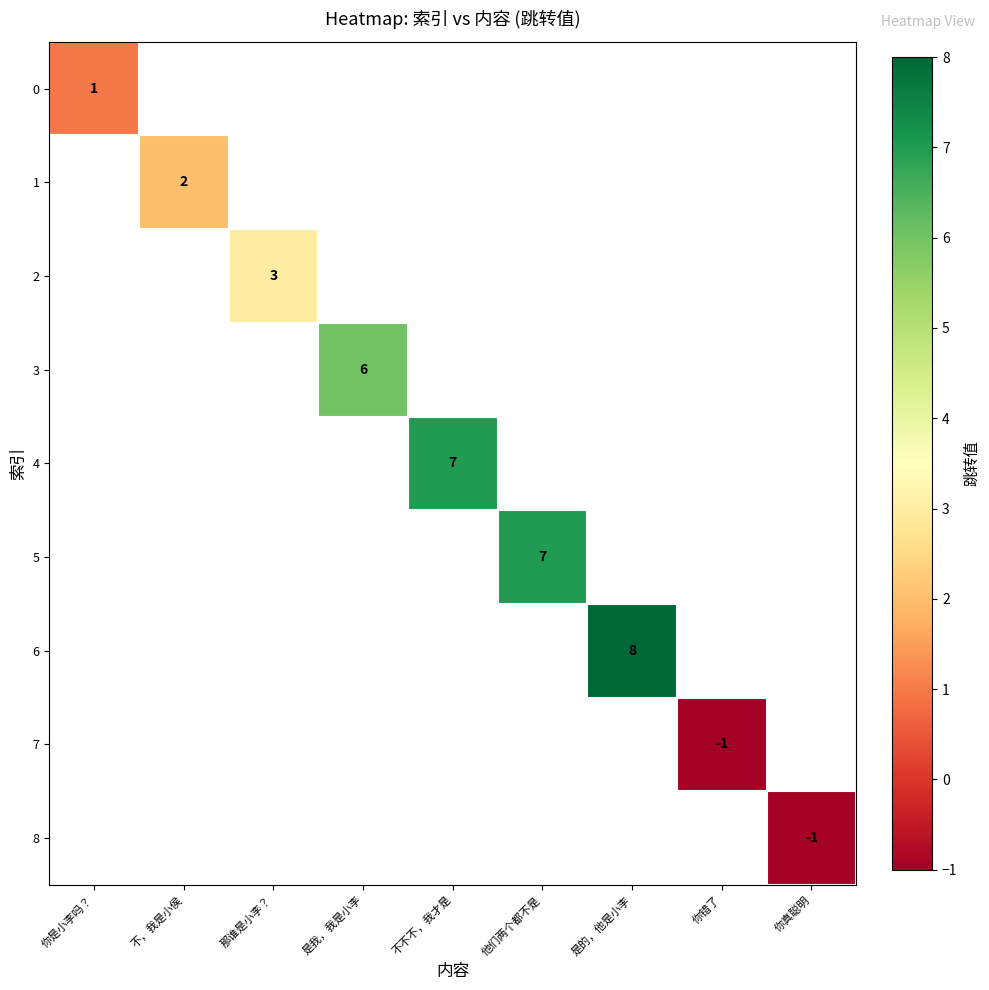

At 是我，我是小李, list the series in order from smallest to largest.

0, 1, 2, 3, 4, 5, 6, 7, 8